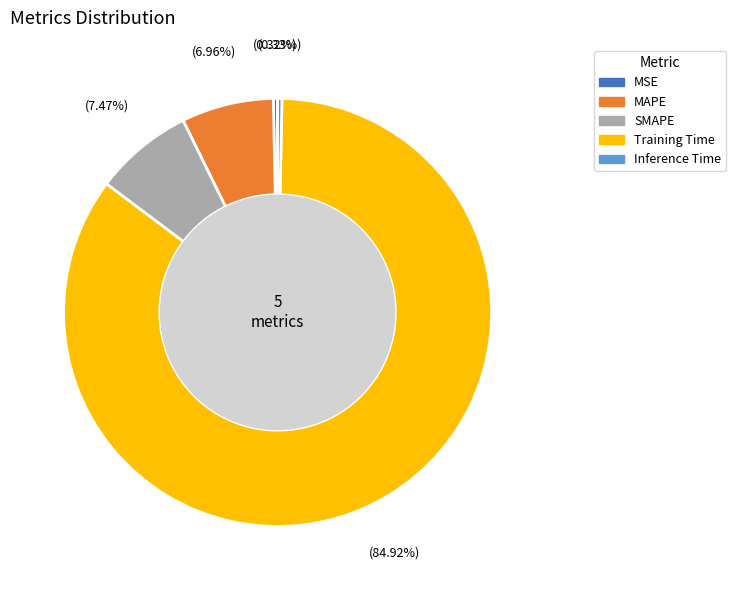

To the nearest percent, what is the difference between the largest and smallest slice percentages?

85%